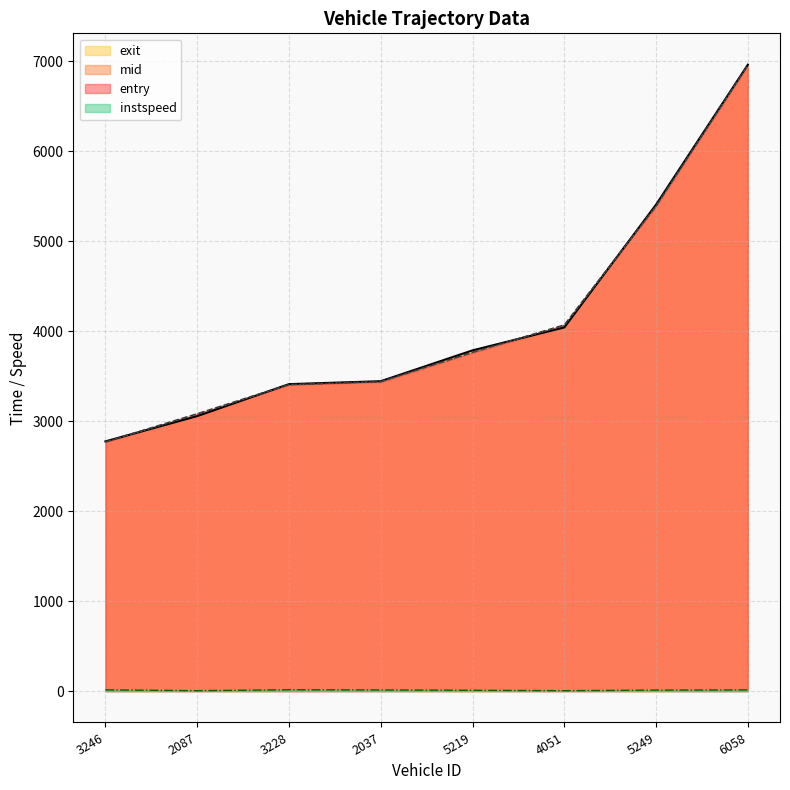

List the labels in order of exit value, largest first.

6058, 5249, 4051, 5219, 2037, 3228, 2087, 3246